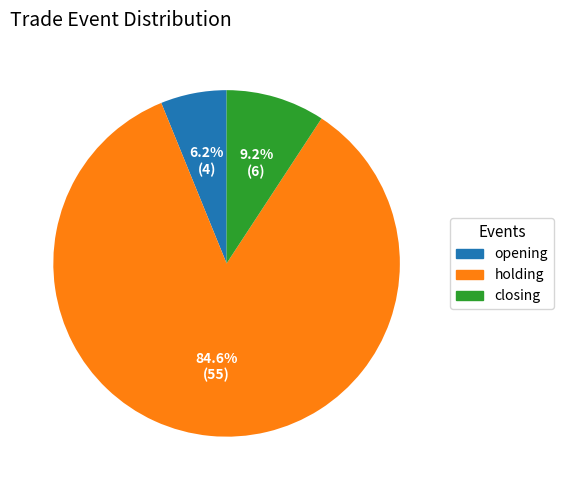

Does holding account for over 50% of the chart?

Yes